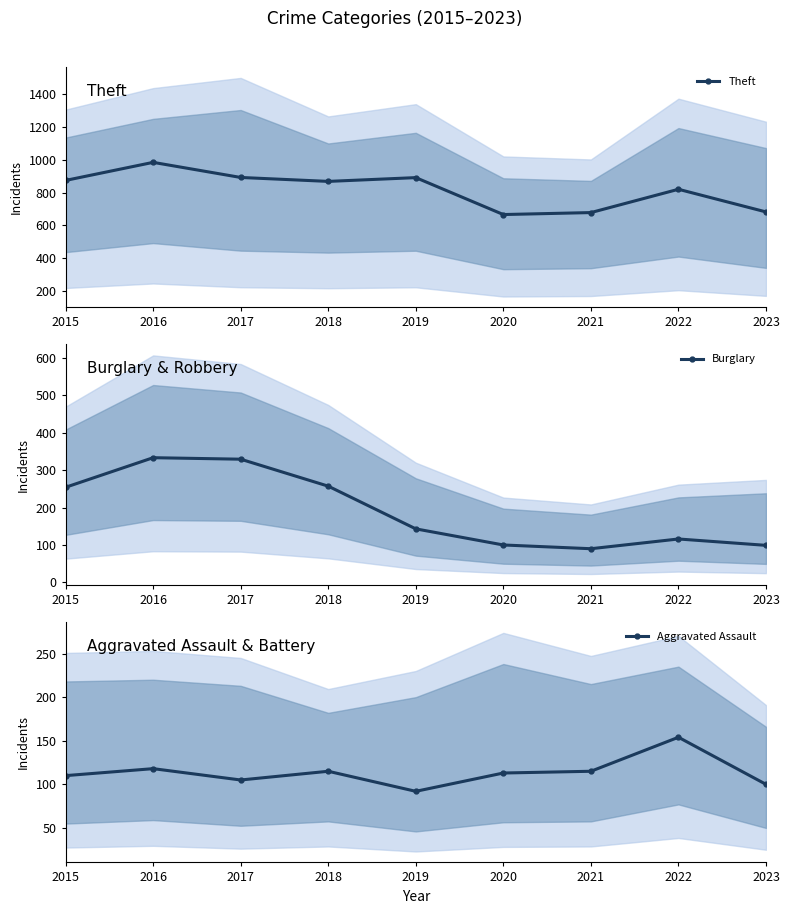

Between which two adjacent categories do Aggravated Assault and Burglary first intersect?

2019 and 2020